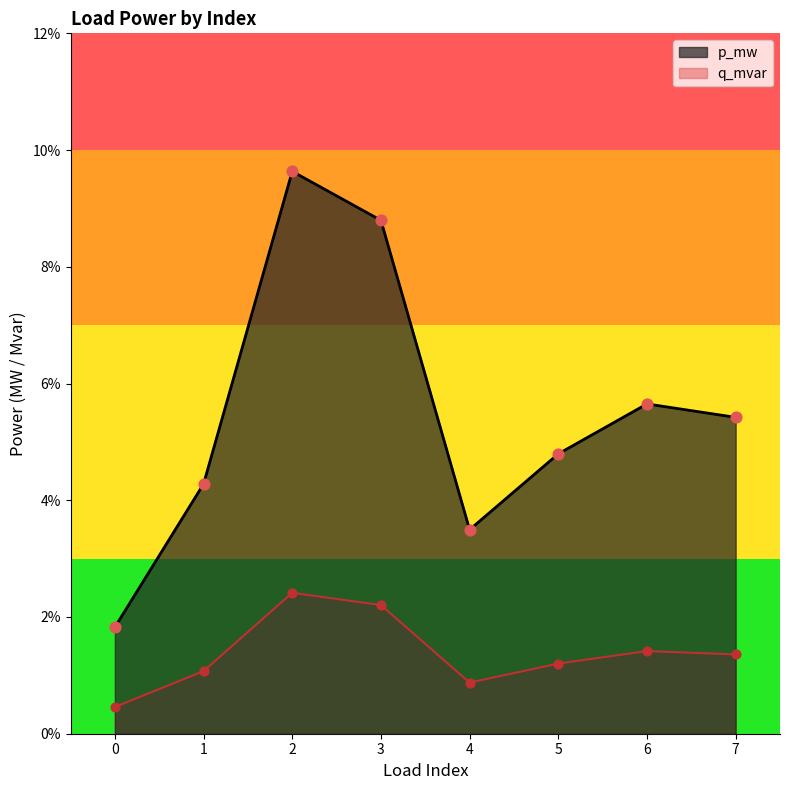

What is the total value across all series at 5?

0.1